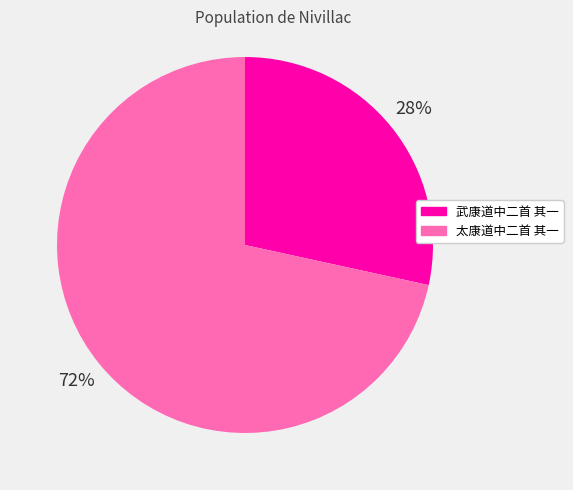

Is the sum of 太康道中二首 其一 and 武康道中二首 其一 greater than half?

Yes